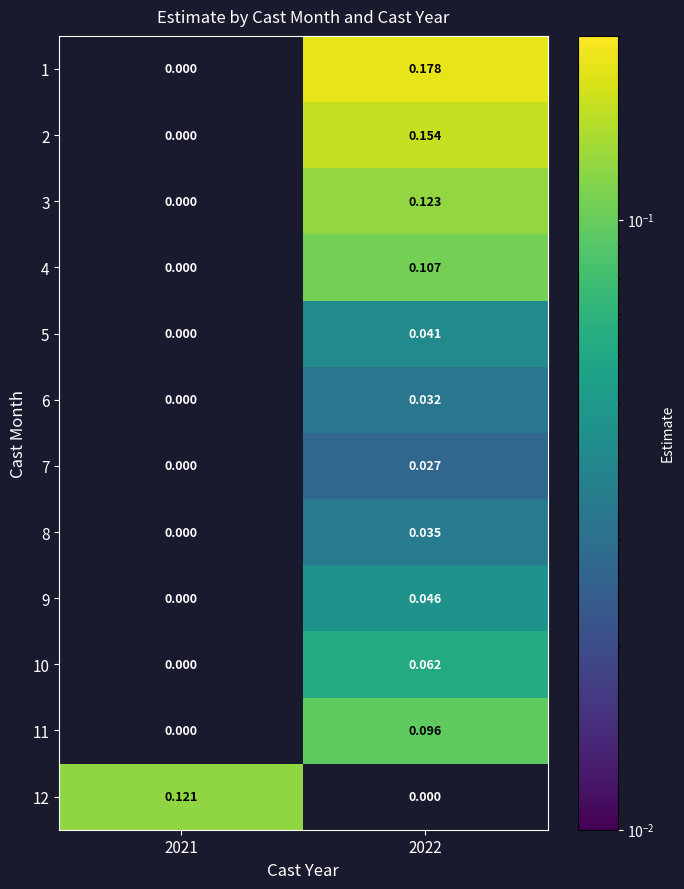

Reading left to right, extract all data points from this chart.

1: 2021=0.0	2022=0.2
2: 2021=0.0	2022=0.2
3: 2021=0.0	2022=0.1
4: 2021=0.0	2022=0.1
5: 2021=0.0	2022=0.0
6: 2021=0.0	2022=0.0
7: 2021=0.0	2022=0.0
8: 2021=0.0	2022=0.0
9: 2021=0.0	2022=0.0
10: 2021=0.0	2022=0.1
11: 2021=0.0	2022=0.1
12: 2021=0.1	2022=0.0